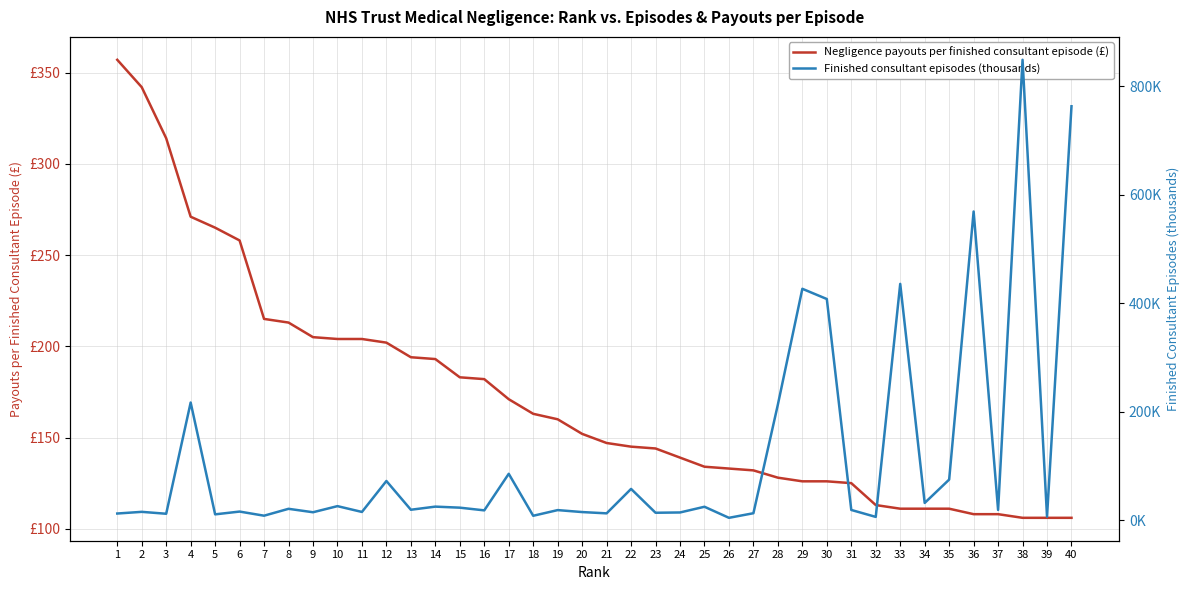

What are all the series names shown in the legend?

Negligence payouts per finished consultant episode (£), Finished consultant episodes (thousands)